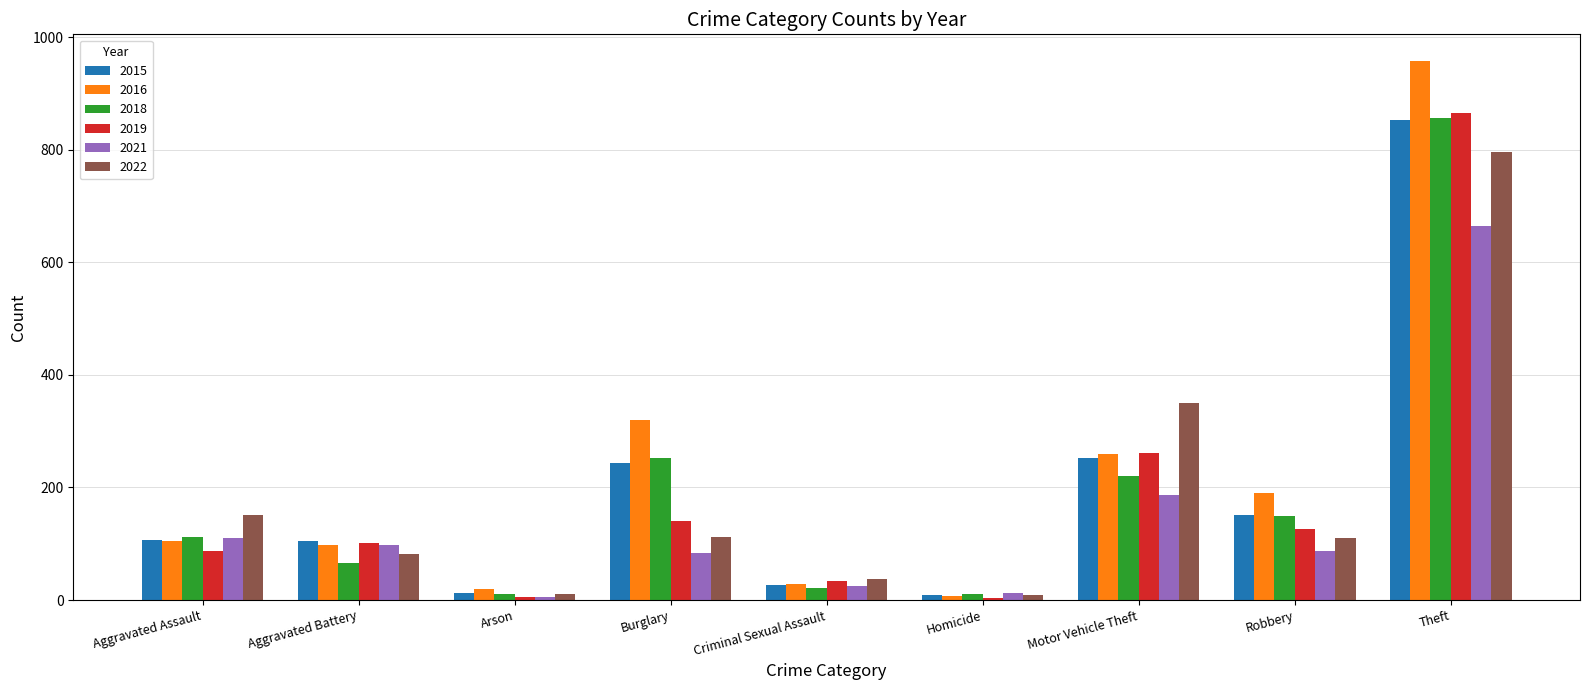

What is the difference between the highest and lowest values at Homicide?

9